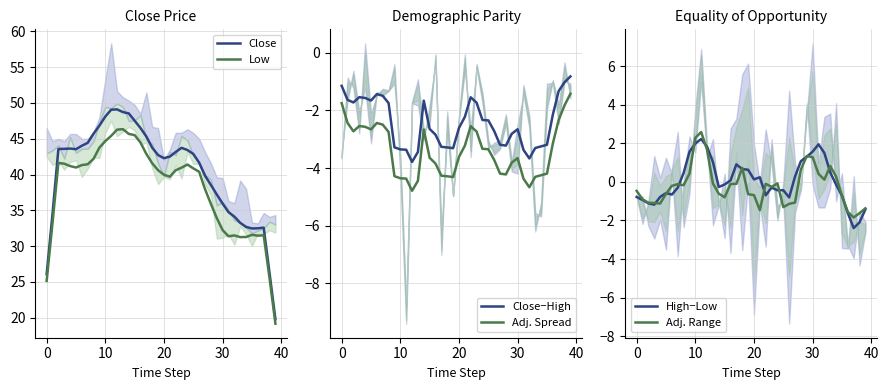

Which series changed the most between 18 and 35?

Close